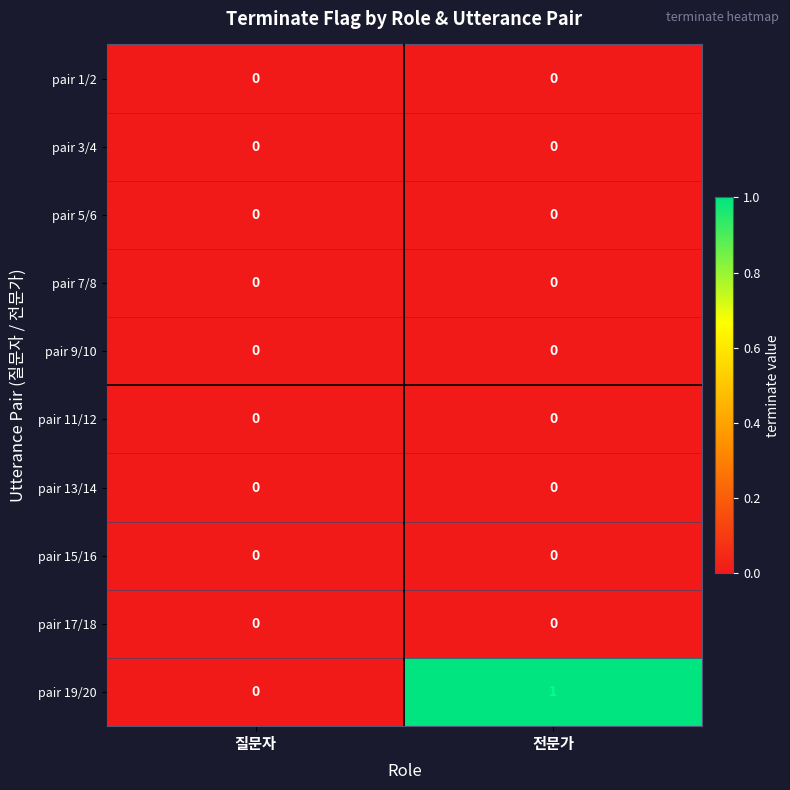

What is the greatest value displayed?

1